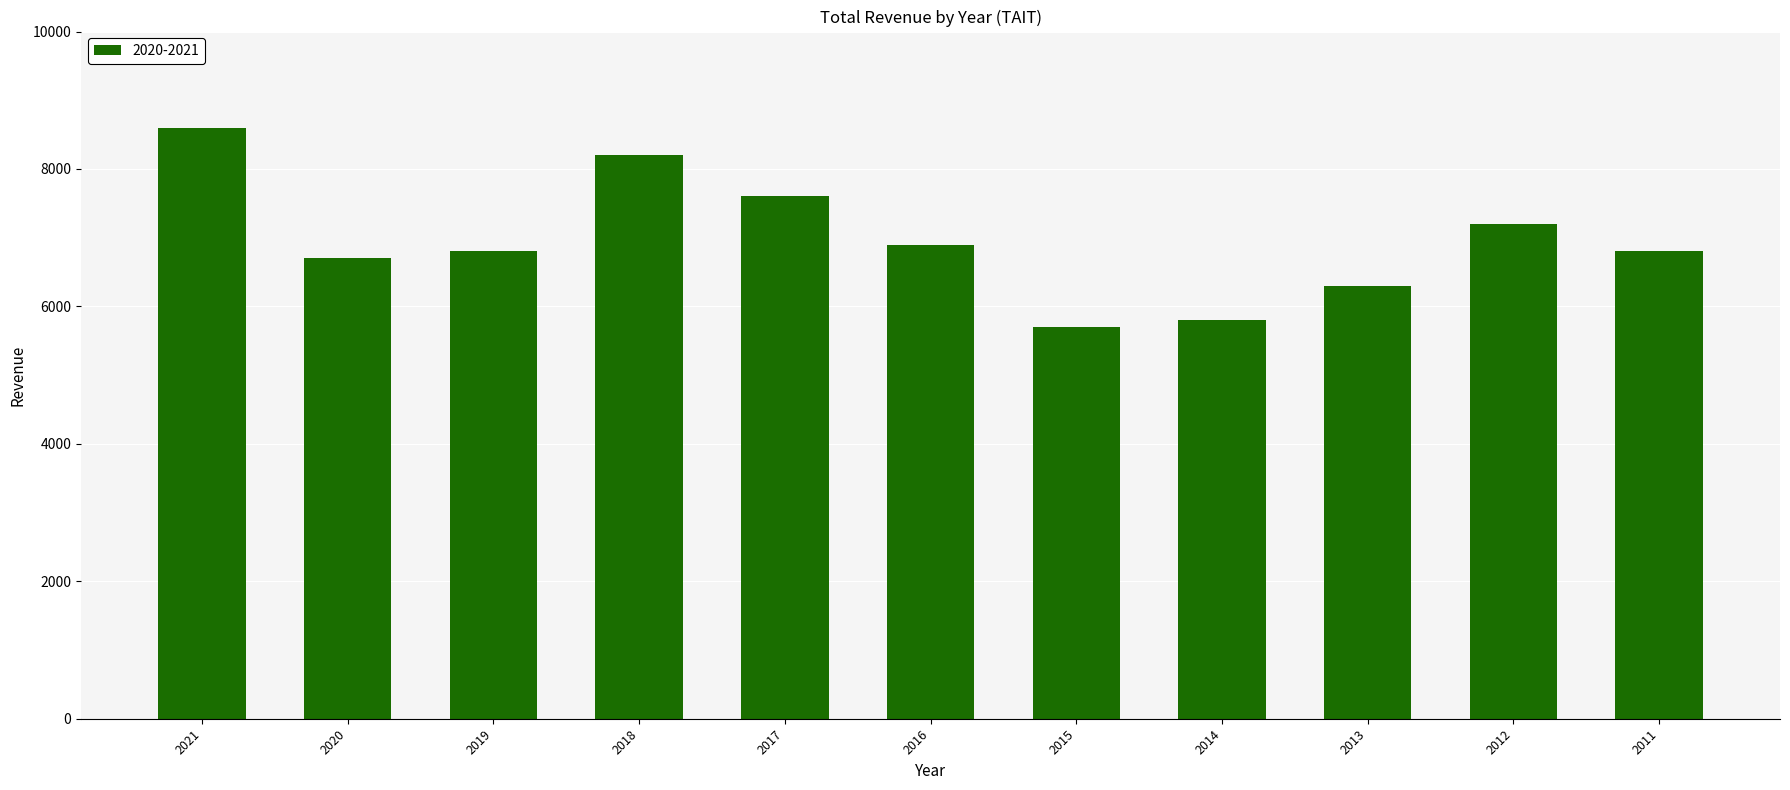

Is it true that the value at 2021 is 8600?

True